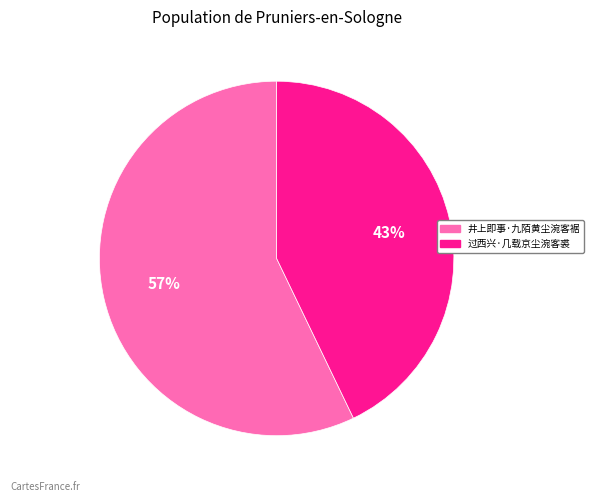

Which has a higher value, 过西兴·几载京尘涴客裘 or 井上即事·九陌黄尘涴客裾?

井上即事·九陌黄尘涴客裾